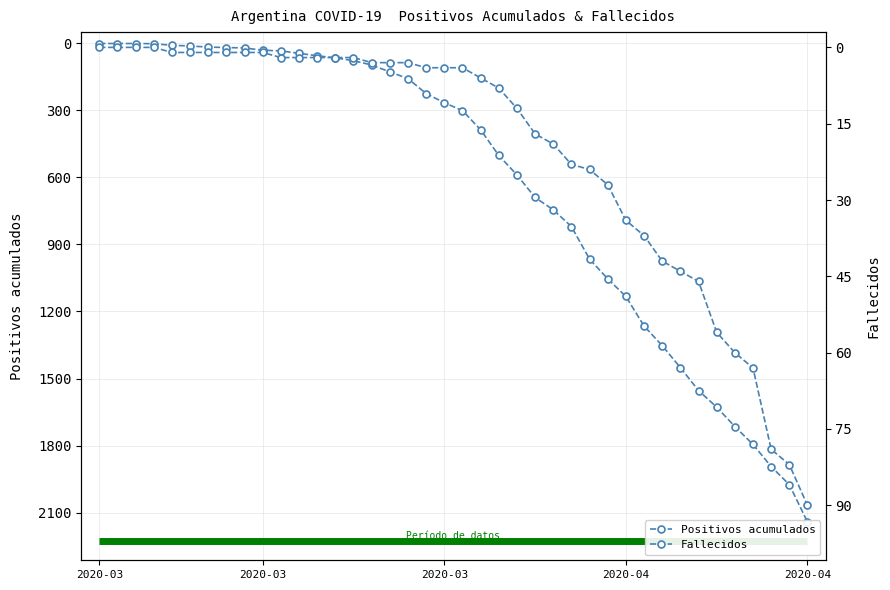

How many data points in Fallecidos are above 4?

19